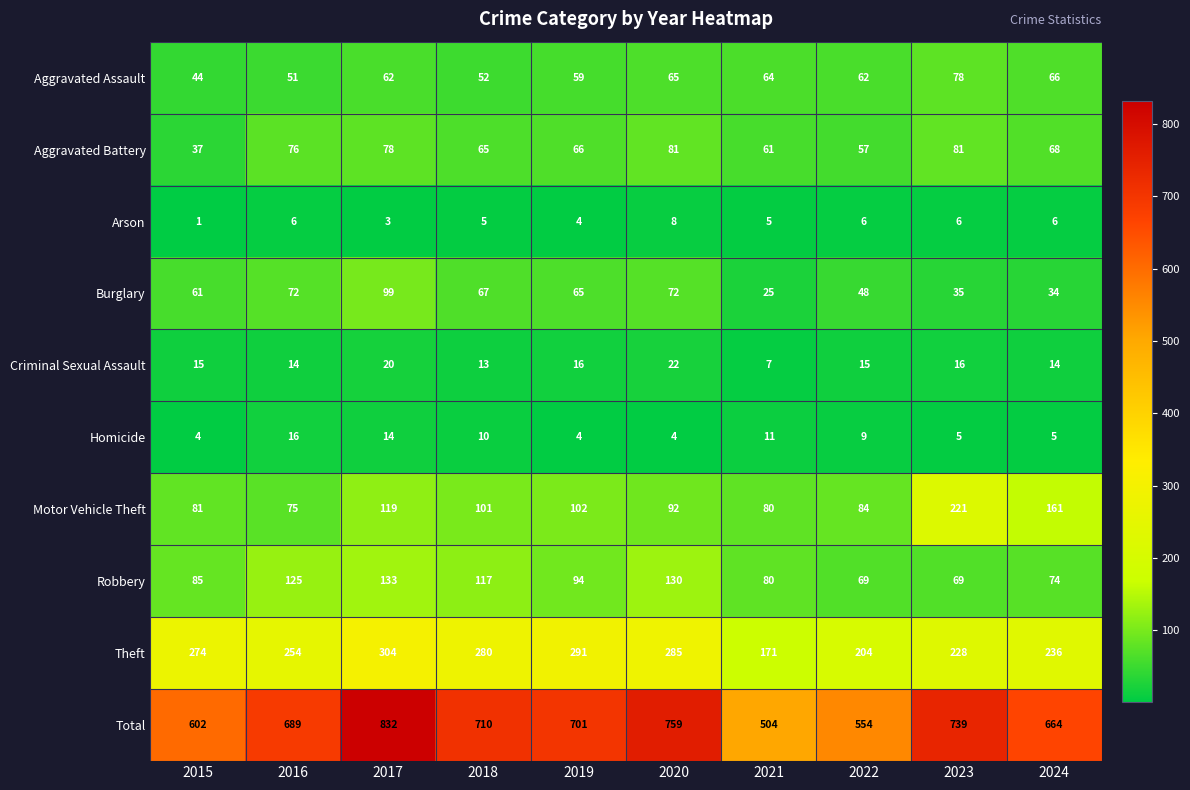

Which category has the lowest value across all series?

2015